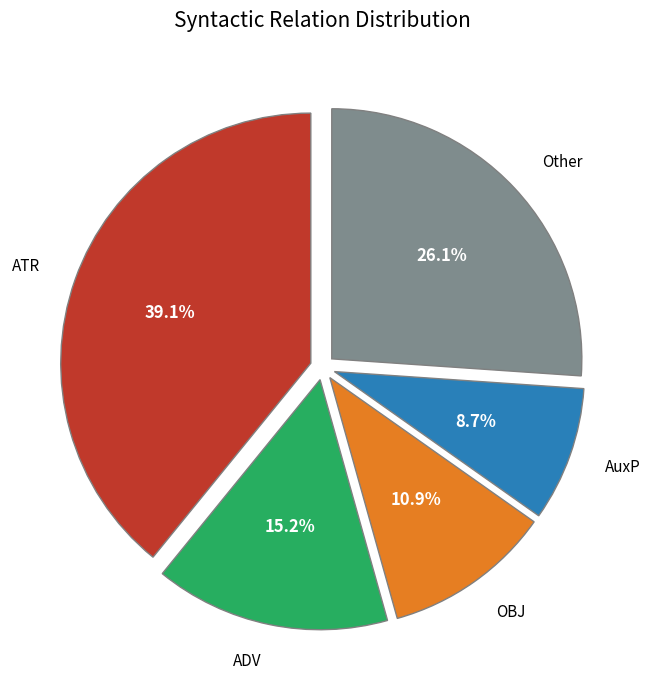

Which slice is the smallest?

AuxP